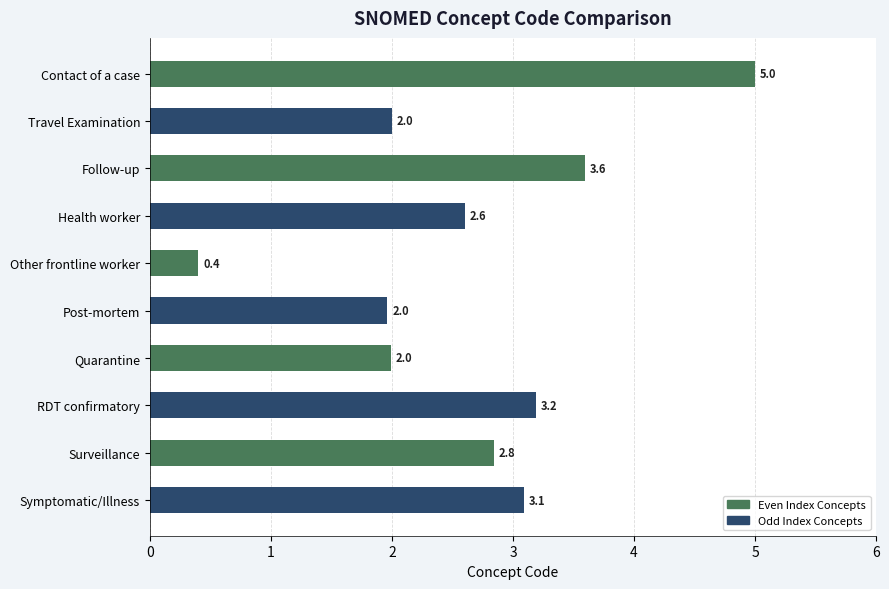

Reading bottom to top, what are all the values shown in this chart?

Symptomatic/Illness=3.1	Surveillance=2.8	RDT confirmatory=3.2	Quarantine=2.0	Post-mortem=2.0	Other frontline worker=0.4	Health worker=2.6	Follow-up=3.6	Travel Examination=2.0	Contact of a case=5.0